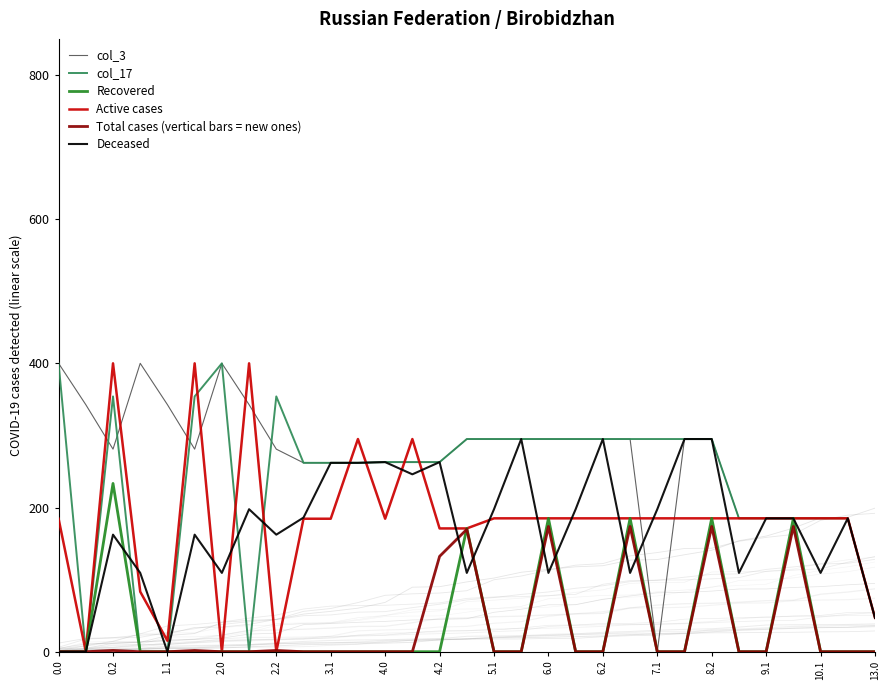

What is the value of the col_3 point at the 4th from the left?

400.0